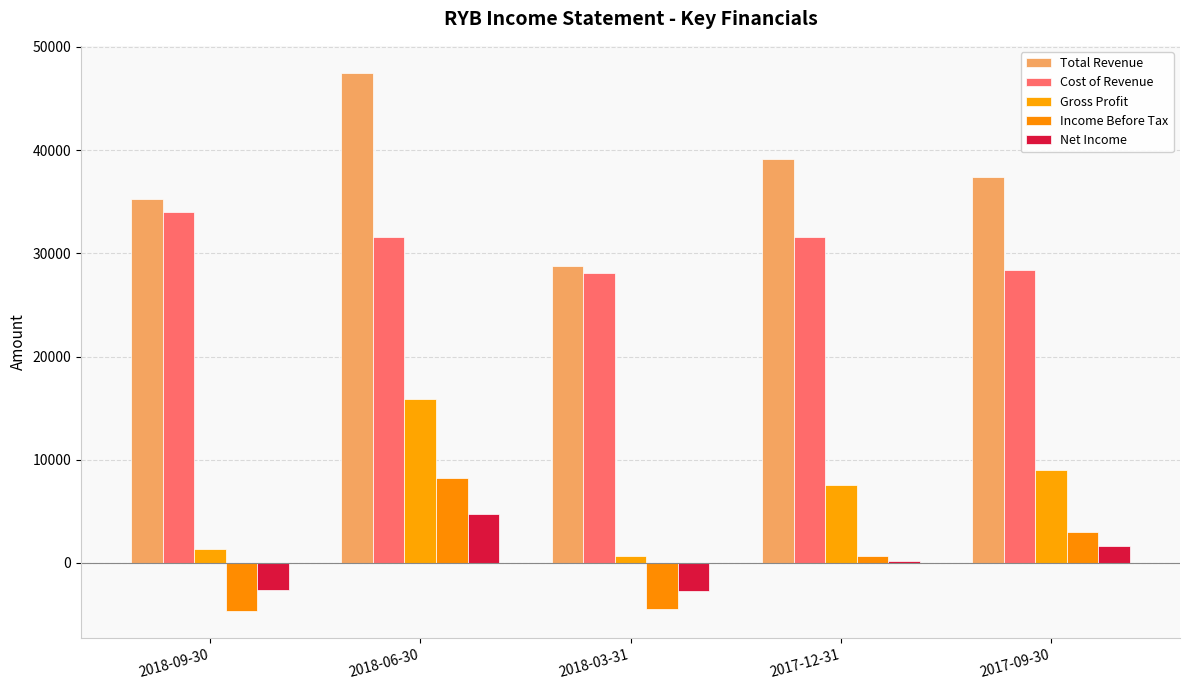

What is the sum of all Income Before Tax values?

2700